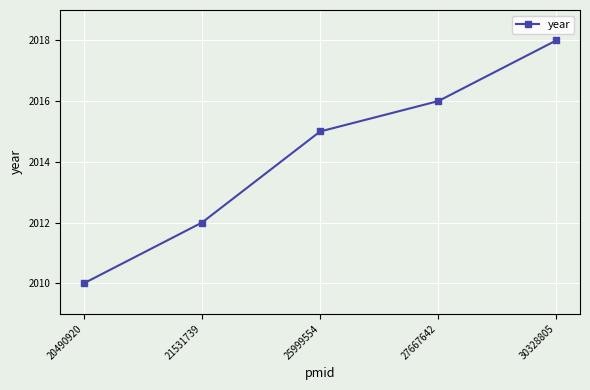

What is the value of the 3rd point from the left?

2015